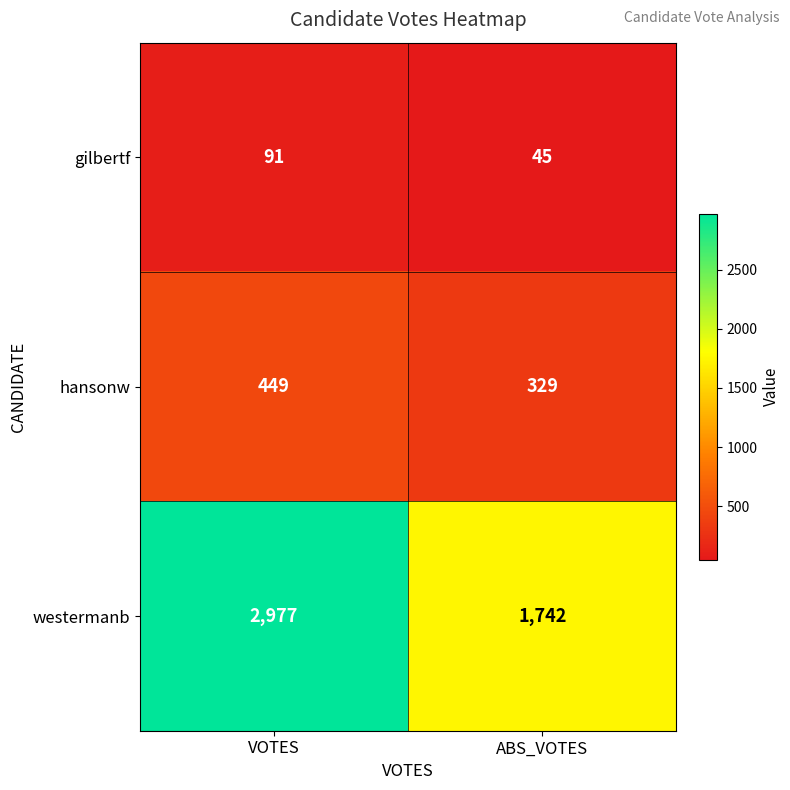

What is the total value across all series at VOTES?

3517